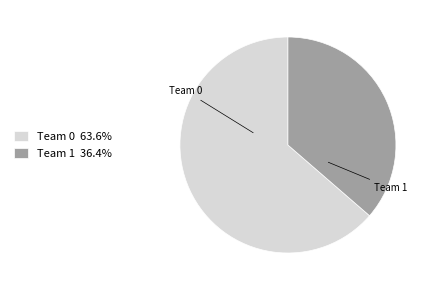

Is there a majority slice in this chart?

Yes